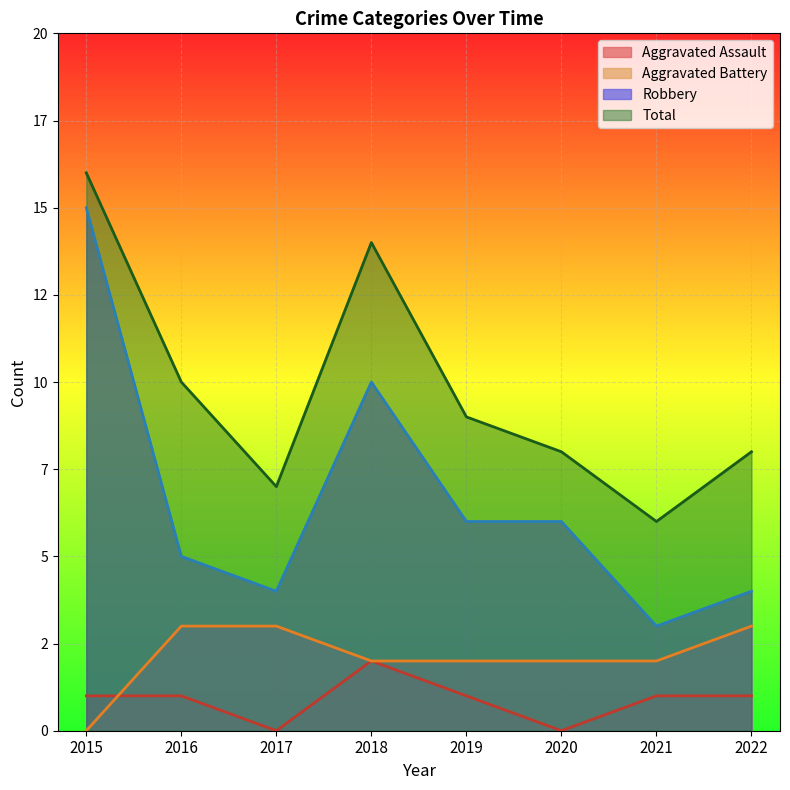

True or false: Robbery has a value of 5 at 2015.

False